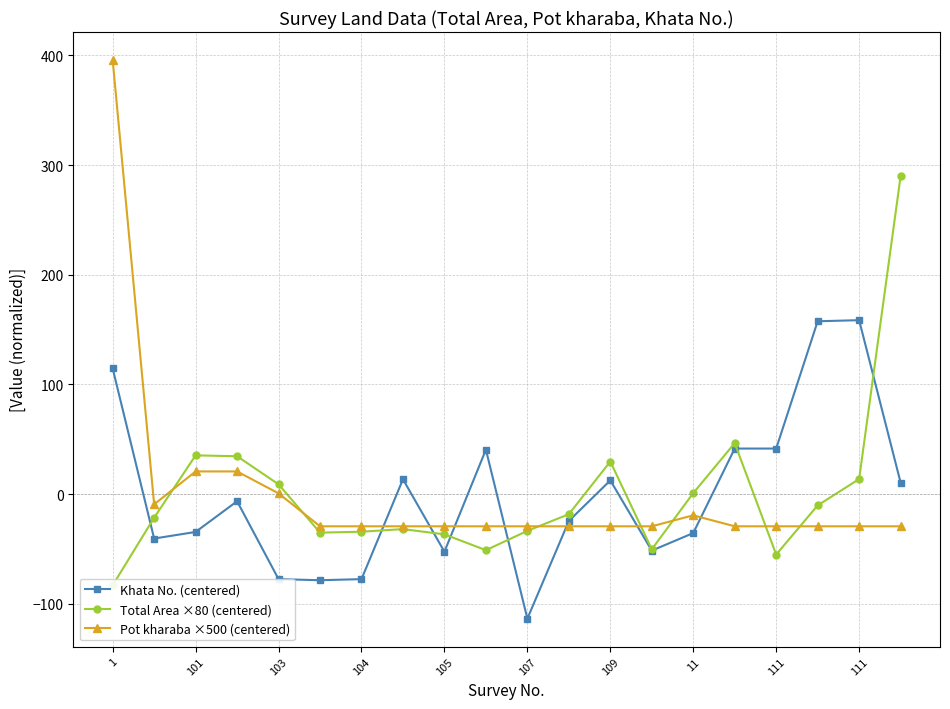

At which label does Pot kharaba ×500 (centered) reach its peak?

1